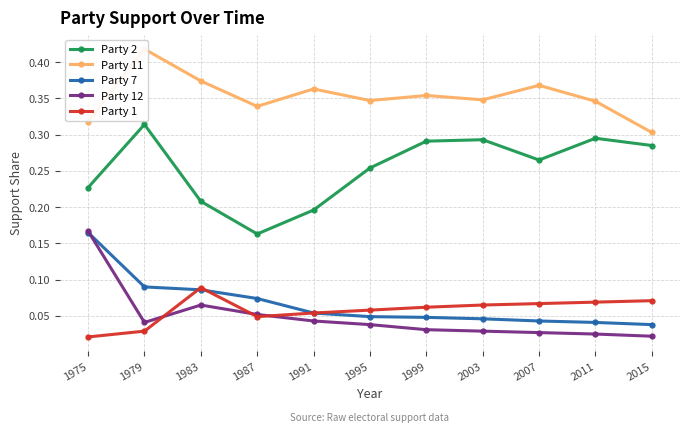

Count the Party 1 values in the range 0 to 1.

11